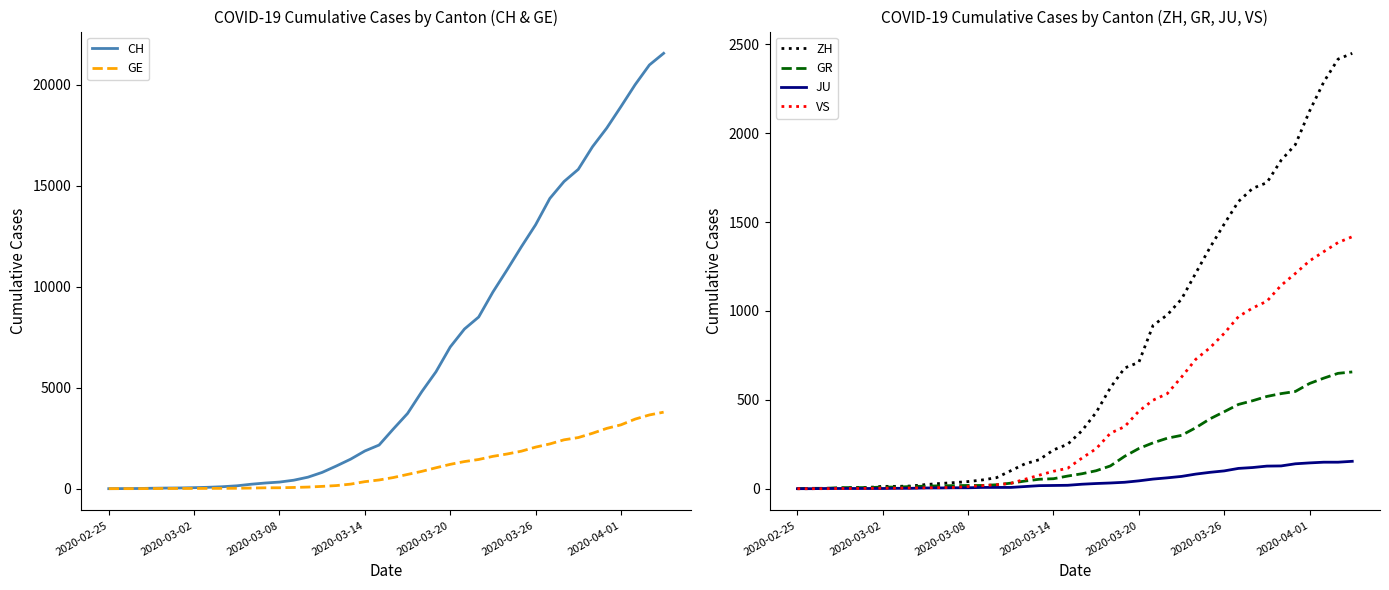

Is the value of GE at 26 greater than the value of GR at 31?

Yes